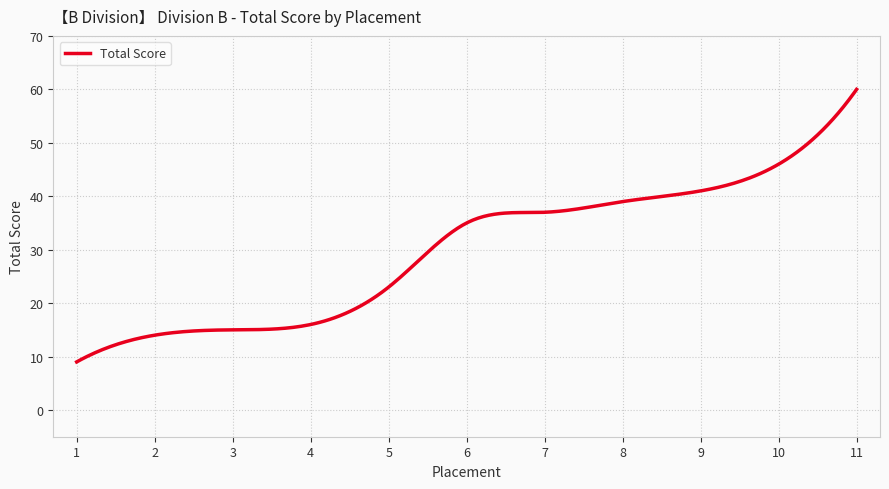

What is the greatest value displayed?

60.0